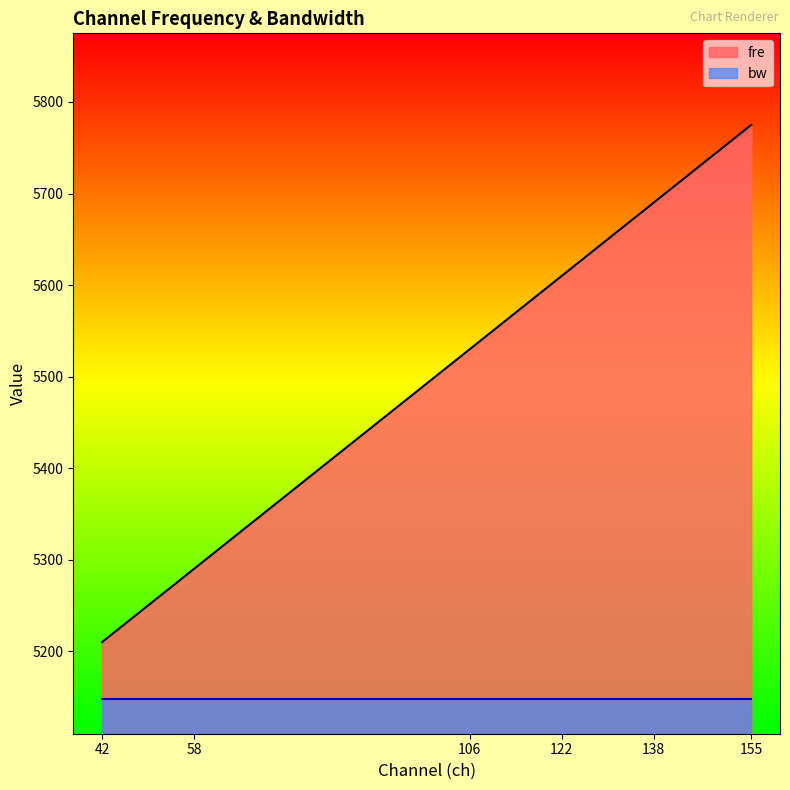

Where does the data first go above 5610?

138